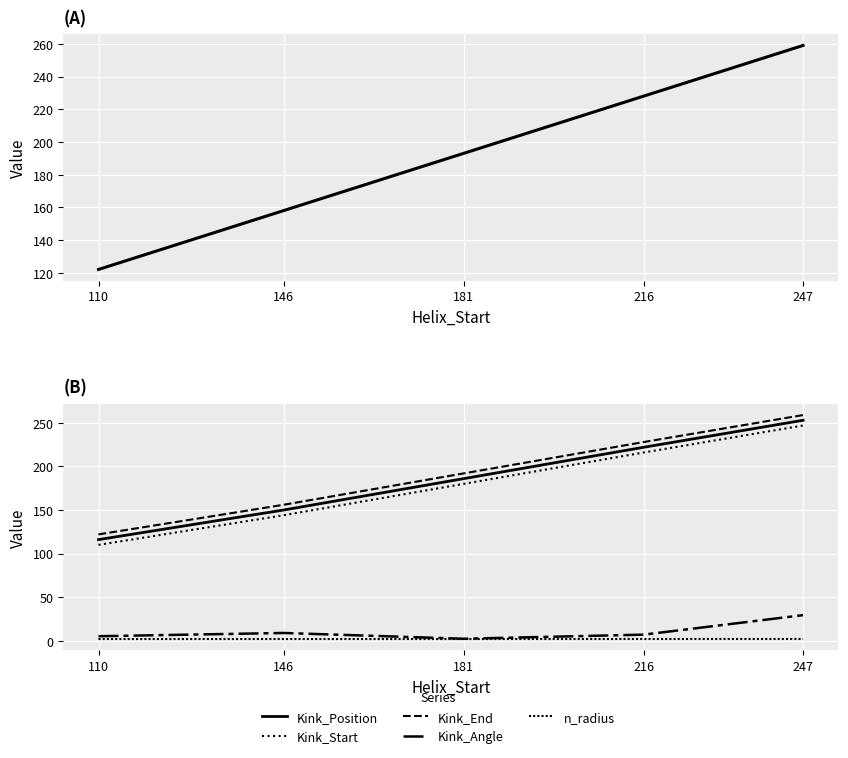

True or false: Kink_Start and n_radius cross at least once.

False